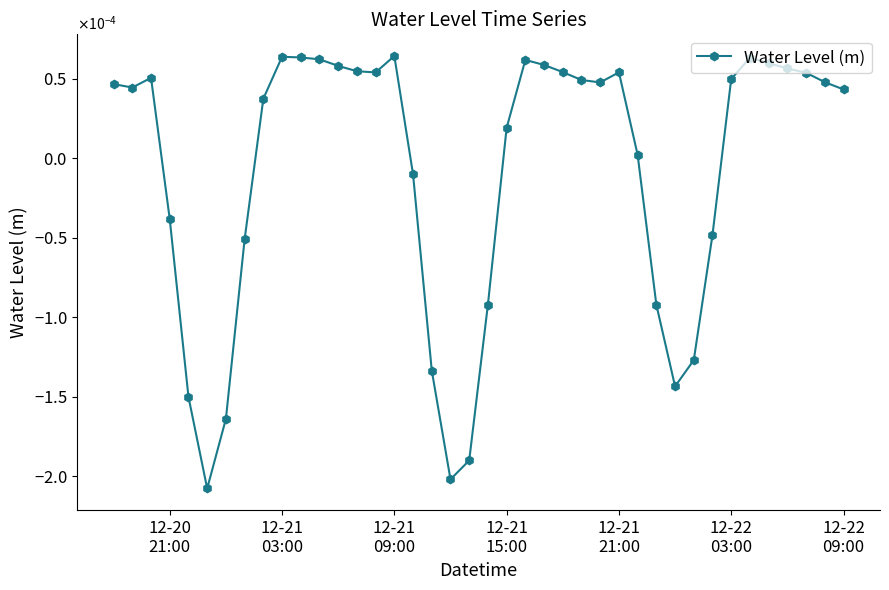

How many points are lower than both their immediate neighbors (excluding endpoints)?

6